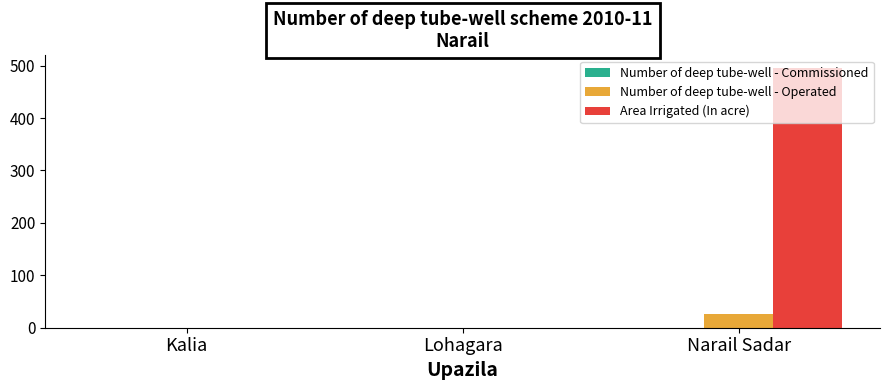

The Number of deep tube-well - Operated series shows 0 at Kalia. True or false?

True